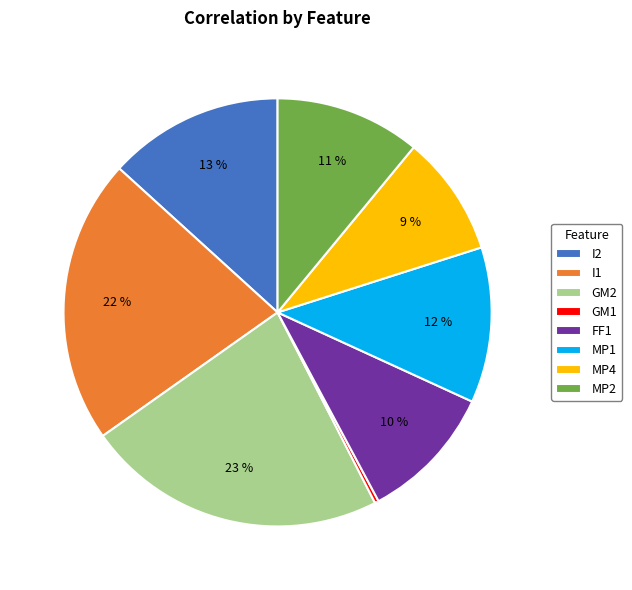

Which has a higher value, I2 or FF1?

I2